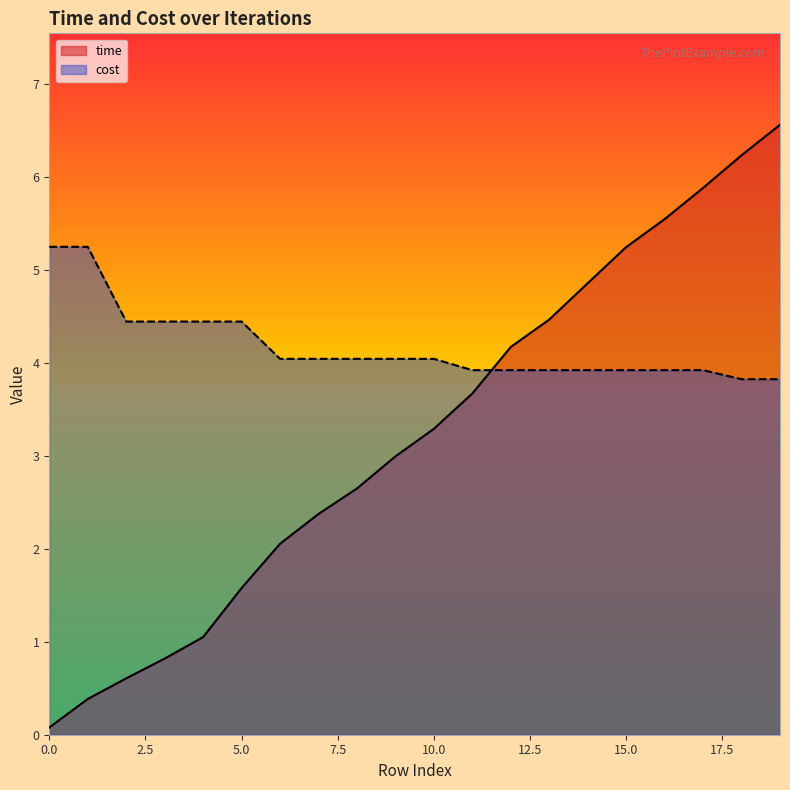

Rank the series by their average value, from lowest to highest.

time, cost